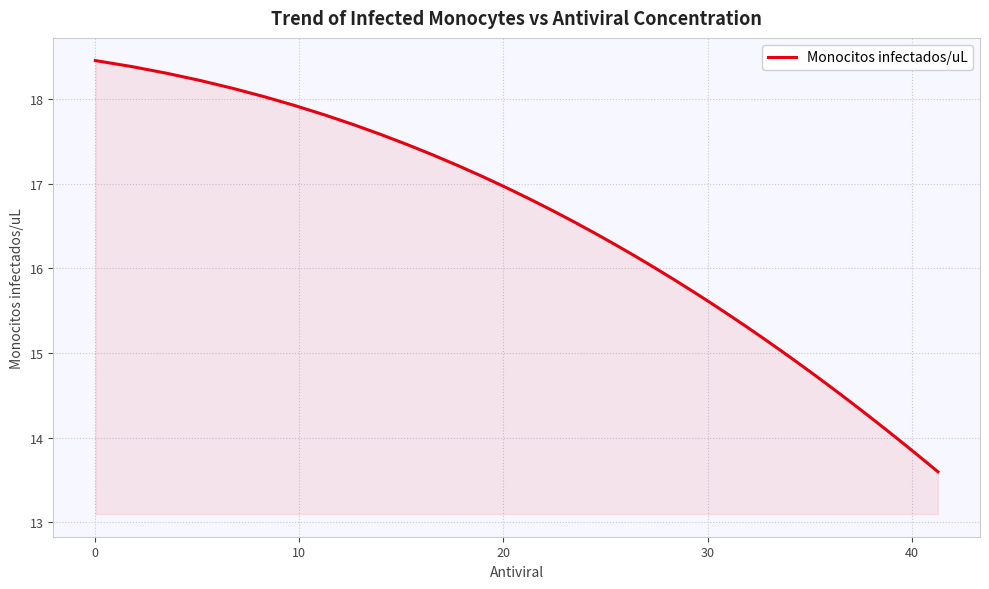

Reading left to right, transcribe all the data shown in this chart.

18.5	18.4	18.3	18.2	18.1	18.0	17.9	17.8	17.7	17.6	17.5	17.3	17.2	17.1	17.0	16.8	16.7	16.5	16.4	16.3	16.1	16.0	15.9	15.7	15.6	15.4	15.3	15.2	15.0	14.9	14.8	14.6	14.5	14.4	14.2	14.1	14.0	13.8	13.7	13.6